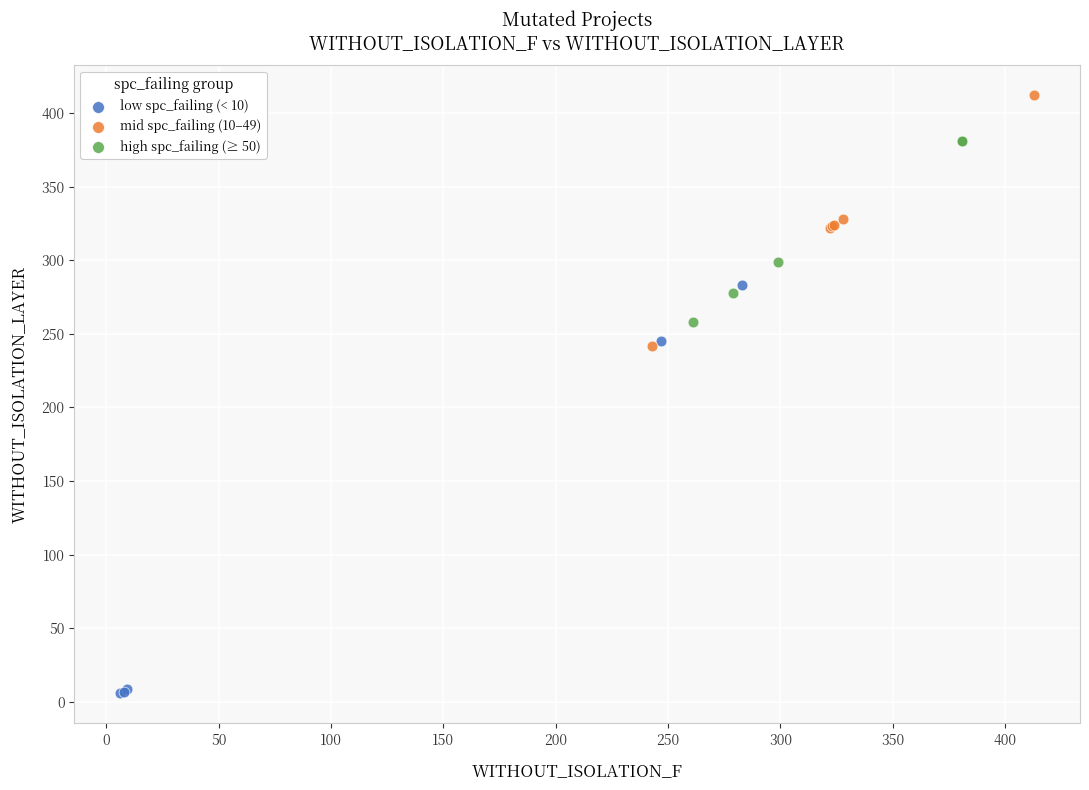

What are all the series names shown in the legend?

low spc_failing (< 10), mid spc_failing (10–49), high spc_failing (≥ 50)